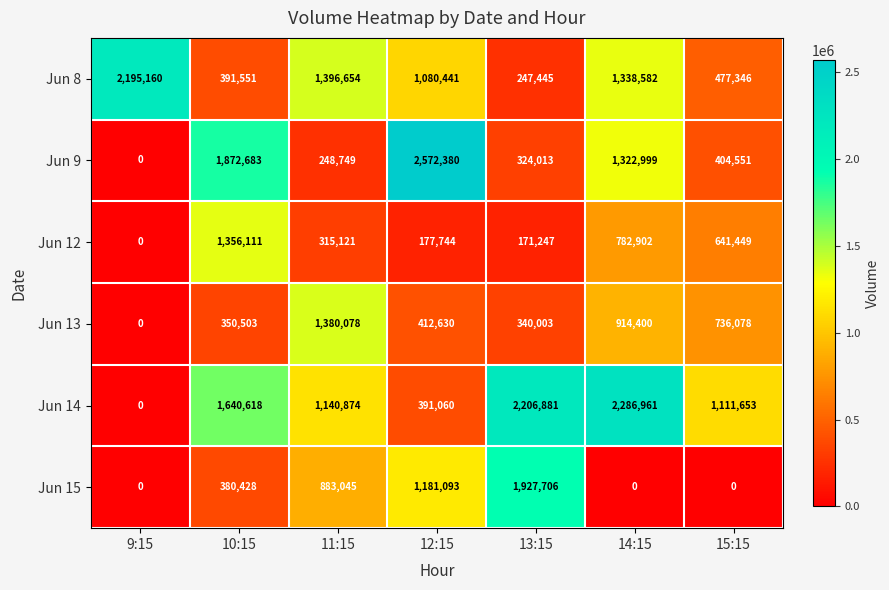

How many positive values does the Jun 15 series have?

4